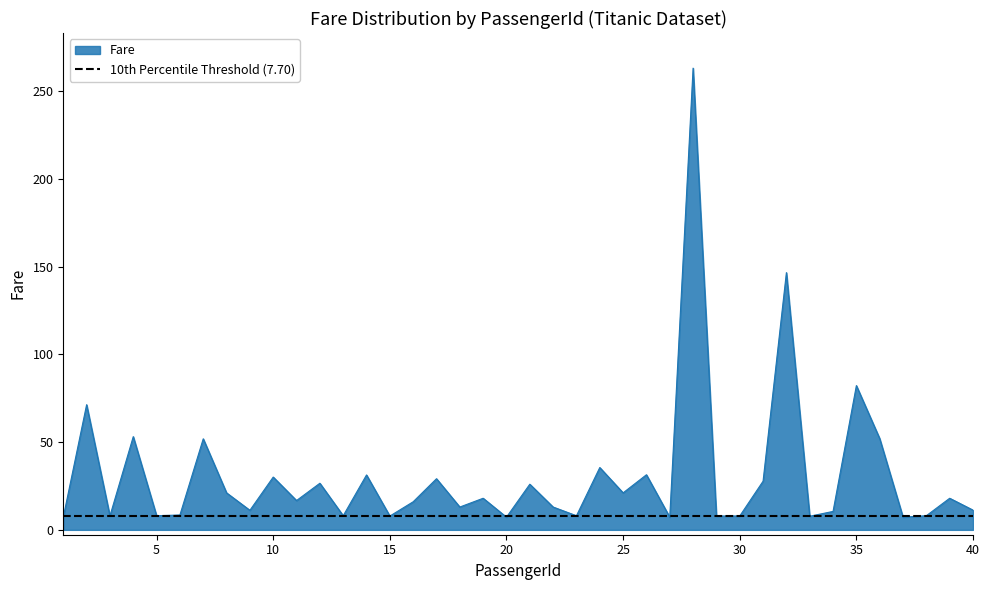

At which category does the chart reach its minimum across all series?

20